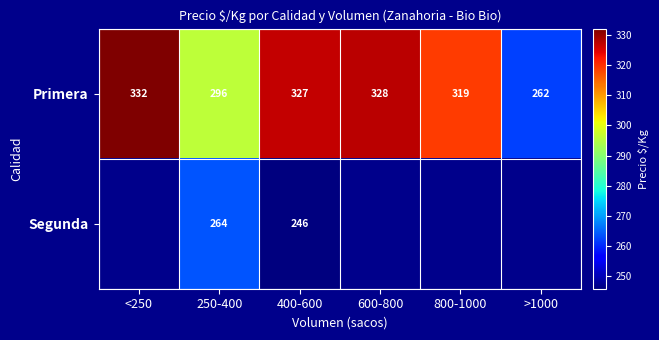

How many series are shown in this chart?

2